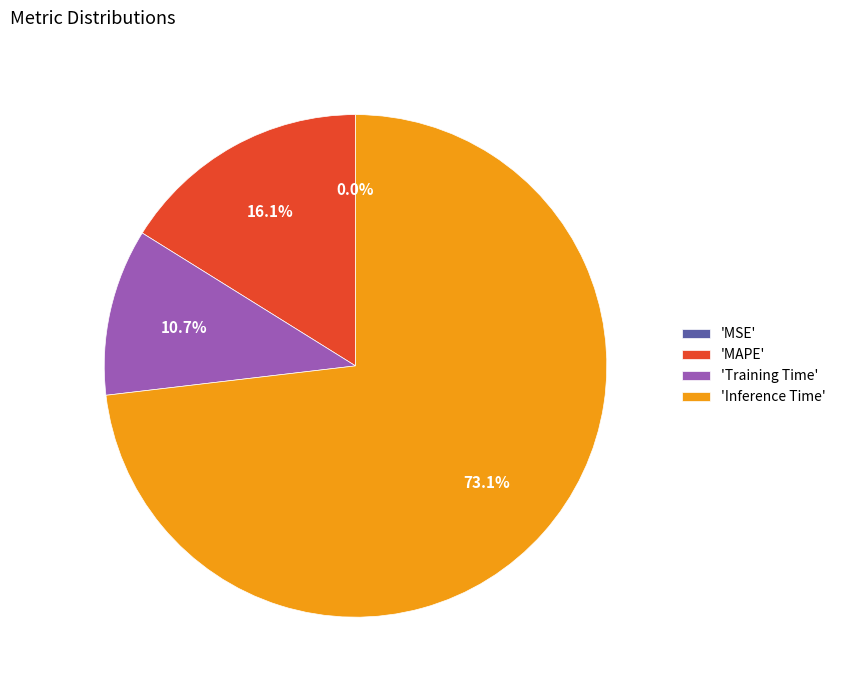

Which slice represents more than half of the pie?

'Inference Time'